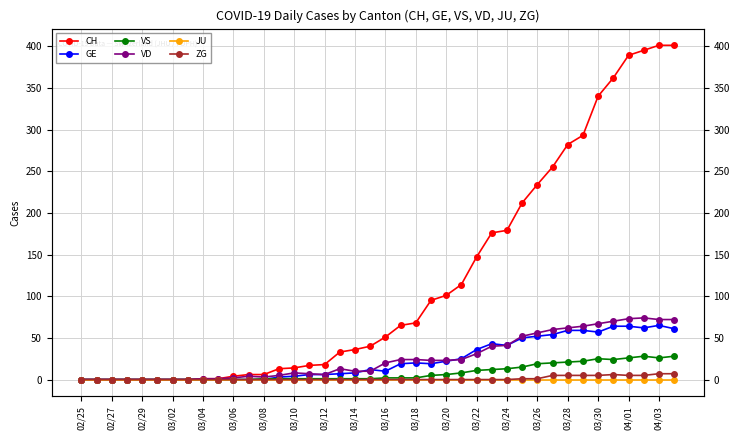

Which series has the widest spread of values?

CH